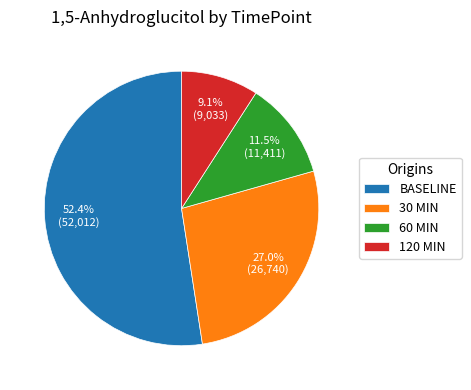

What is the majority slice?

BASELINE